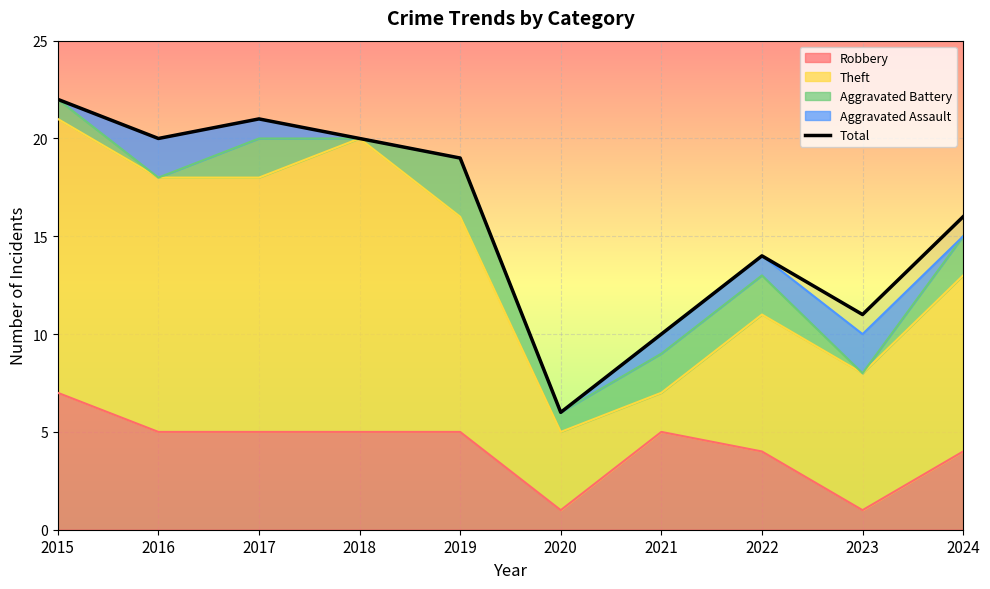

What is the difference between the maximum and second lowest values?

12